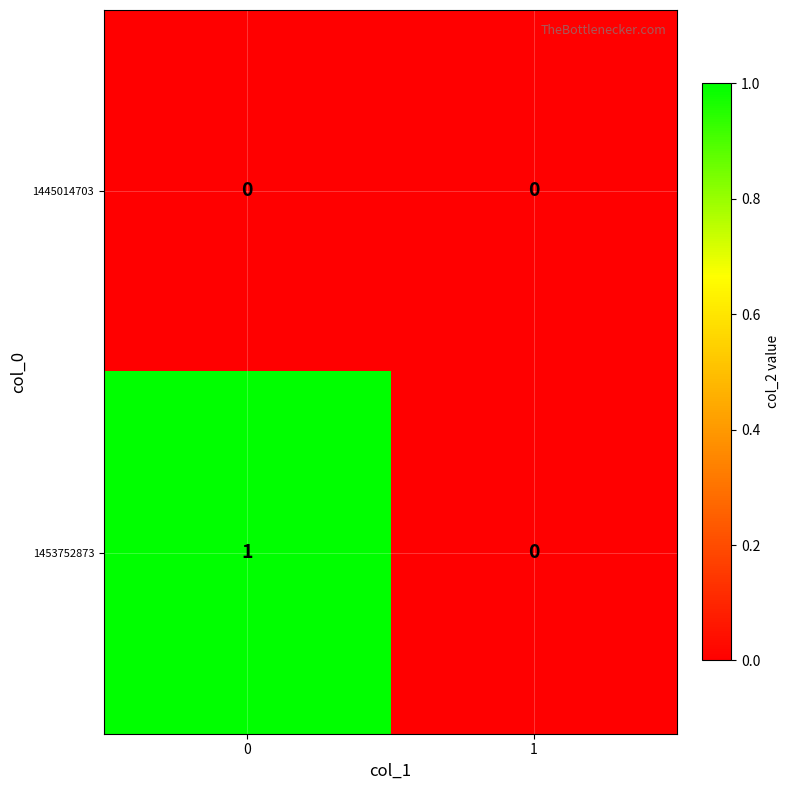

Rank the series by their average value, from lowest to highest.

1445014703, 1453752873